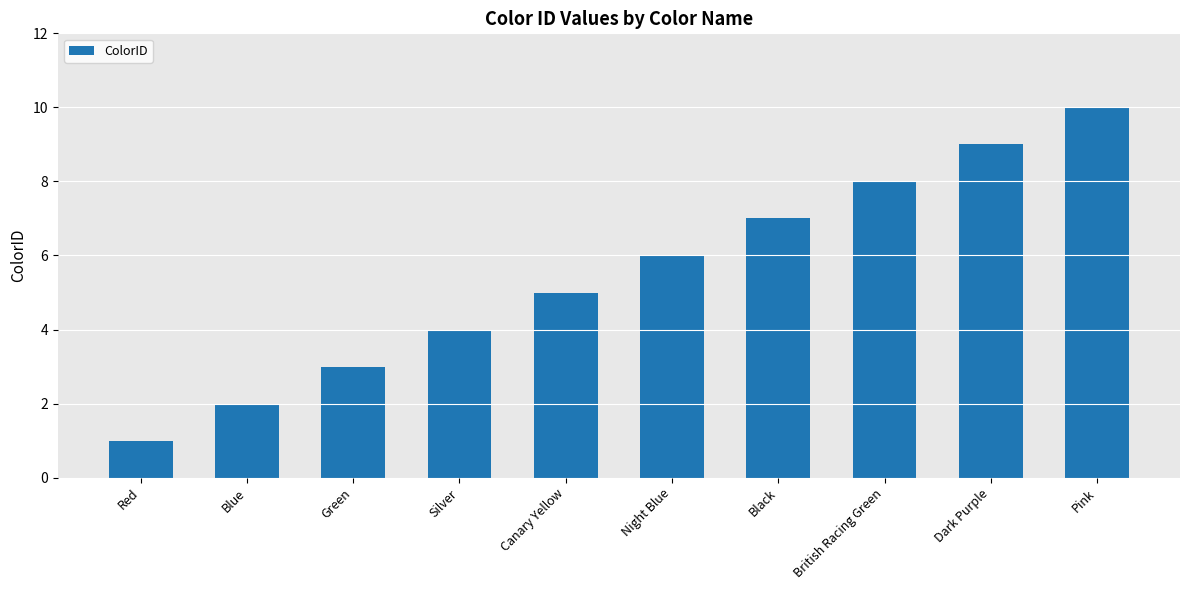

Is it true that the value at Red is 2?

False